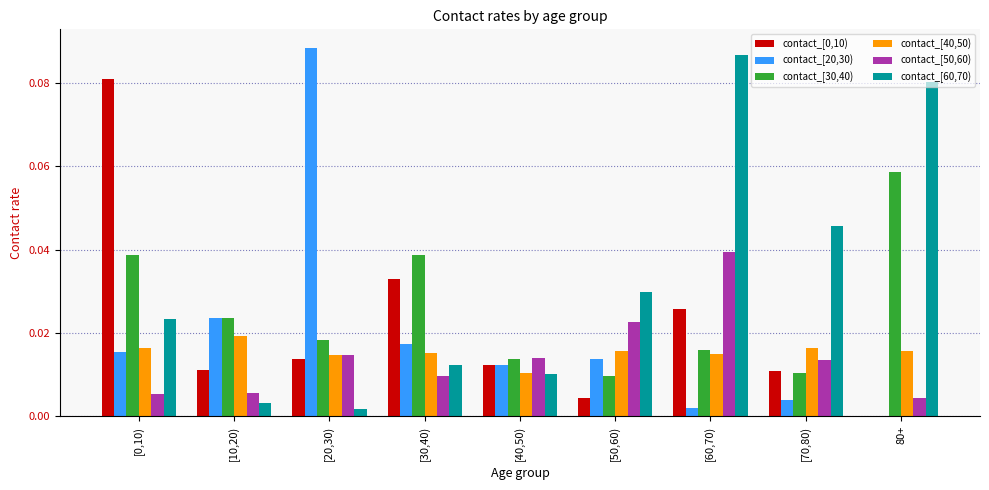

Where is contact_[60,70) nearest to the value 0?

[20,30)